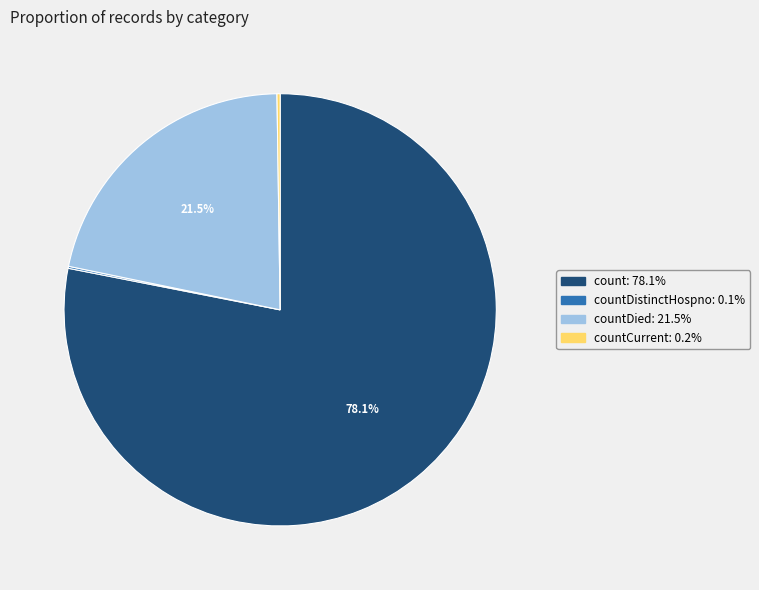

Does any single category account for the majority?

Yes